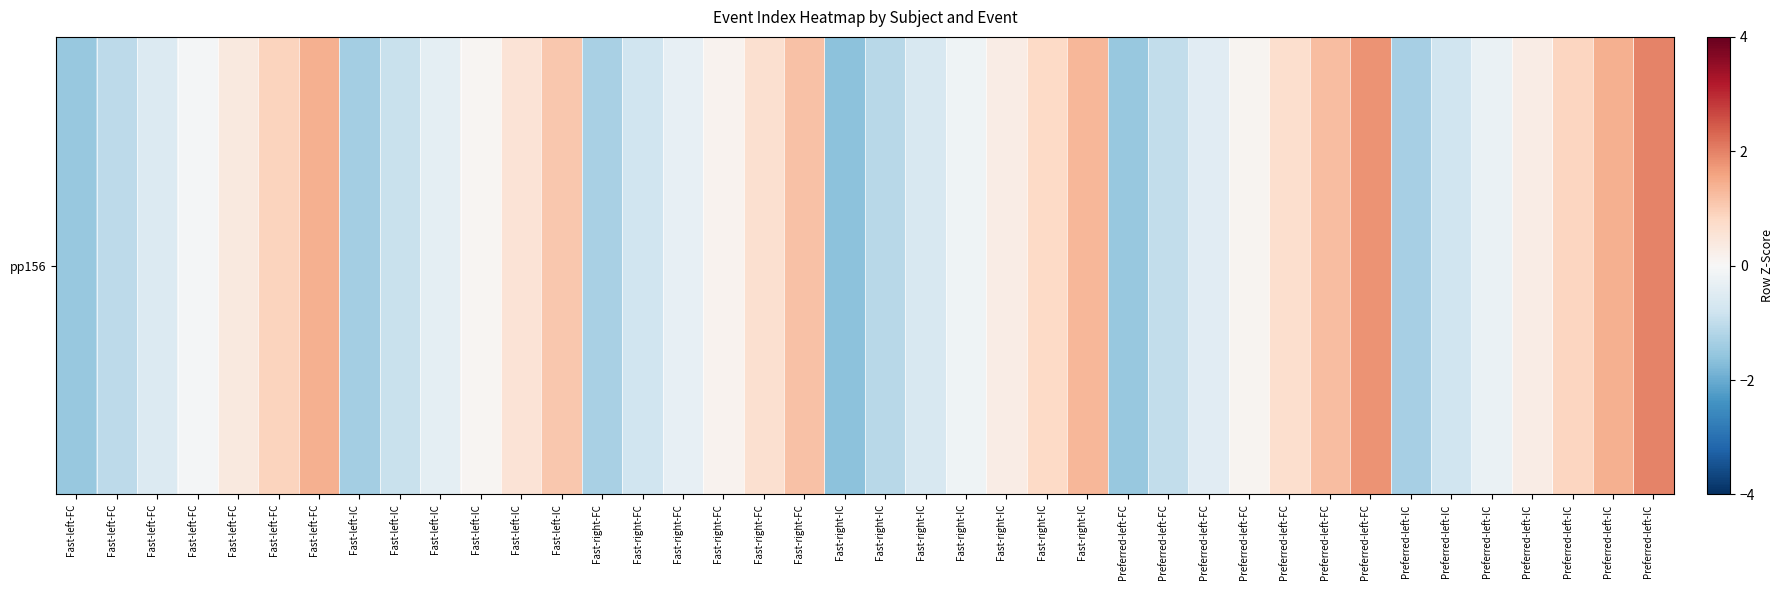

What is the difference between the maximum and minimum values?

3.6